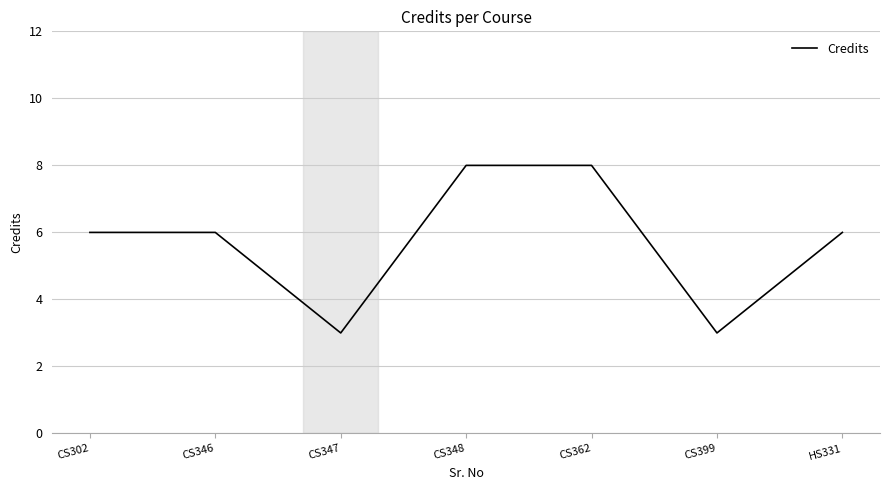

True or false: there are more than 2 points higher than both neighbors.

False